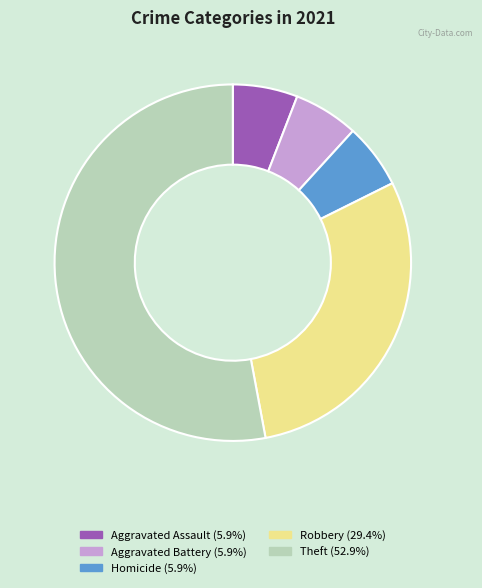

Is there a majority slice in this chart?

Yes